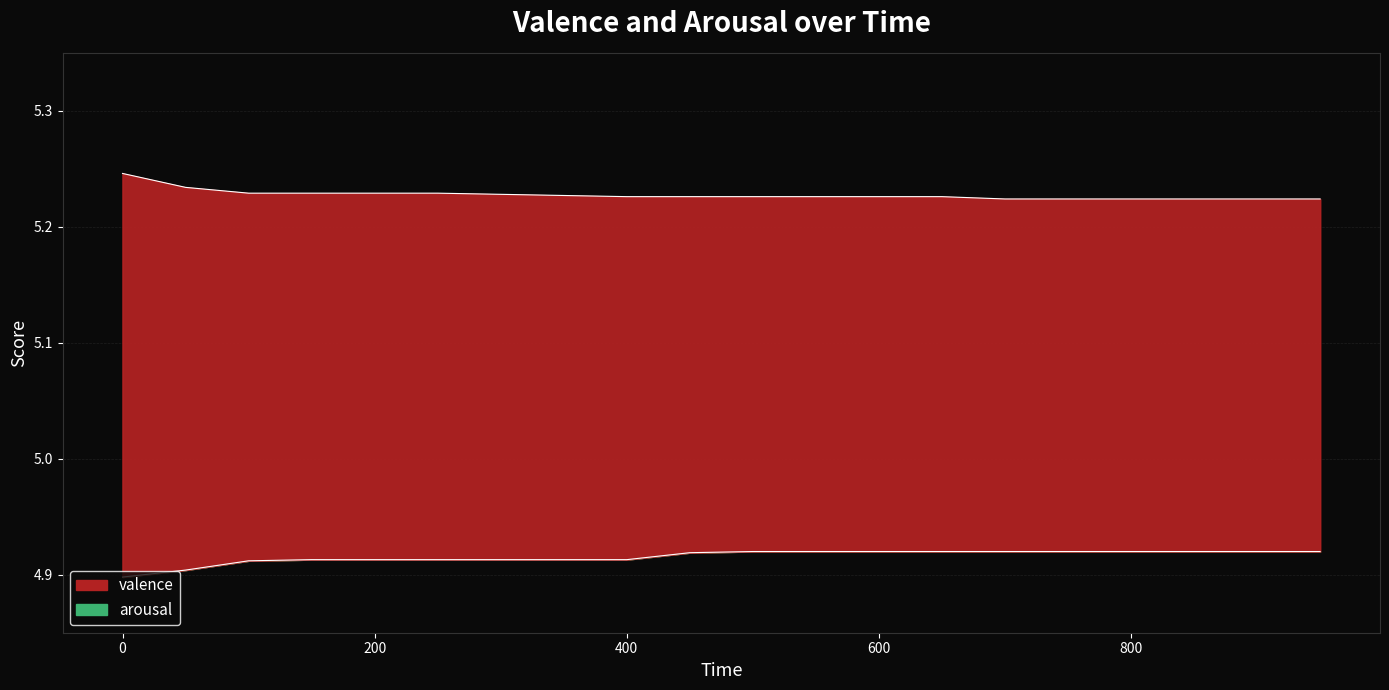

True or false: arousal has a value of 4.9 at 900.

True